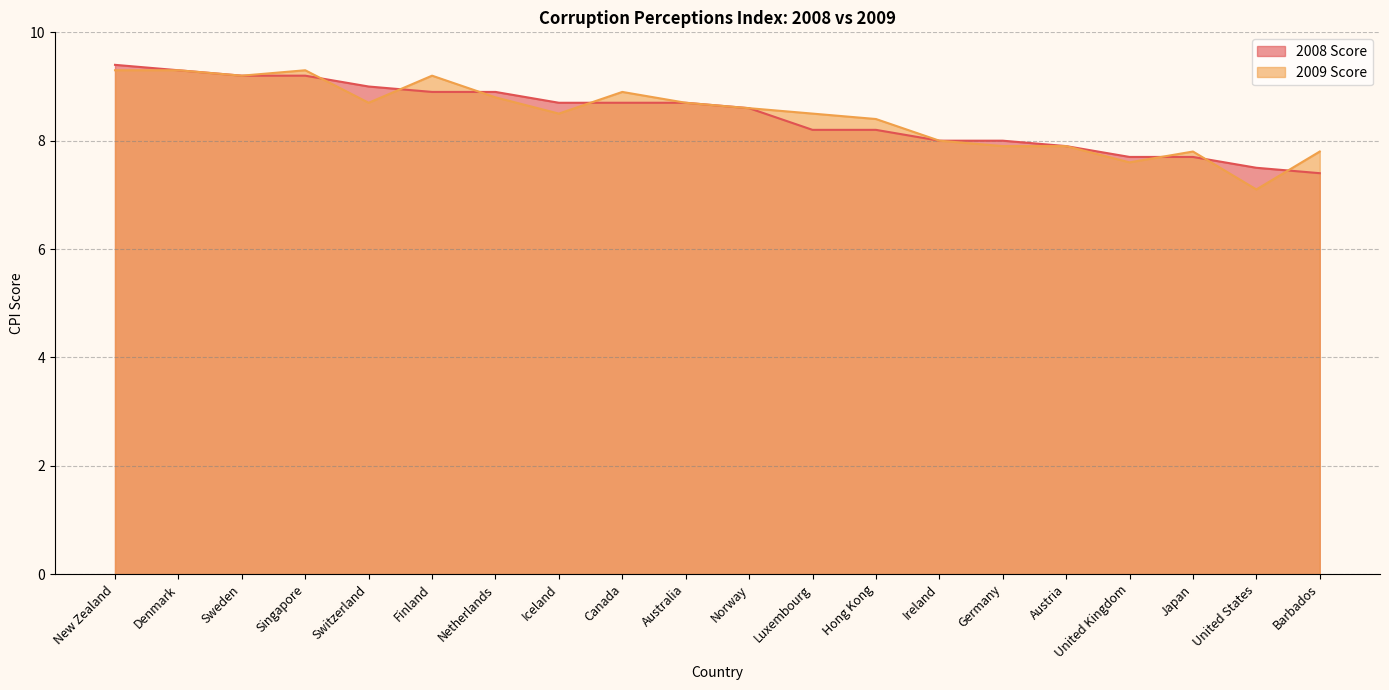

What is the sum of all 2008 Score values?

169.2